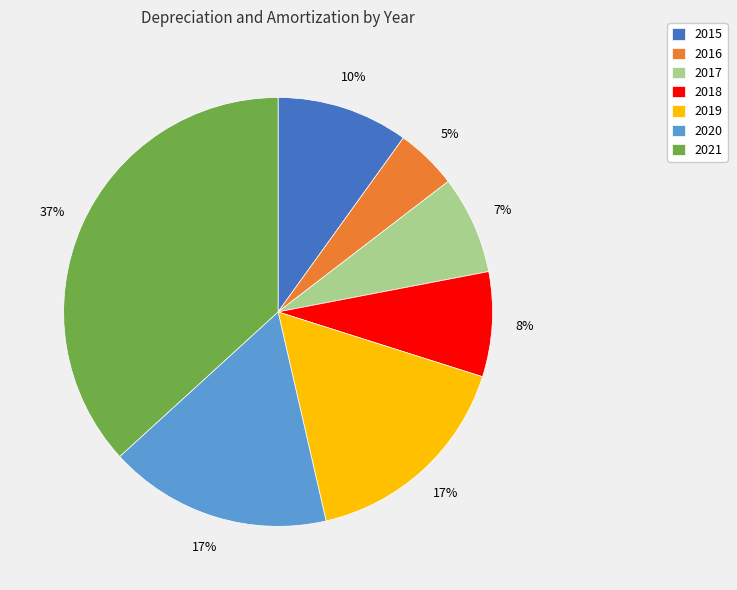

Count the number of slices in the pie.

7